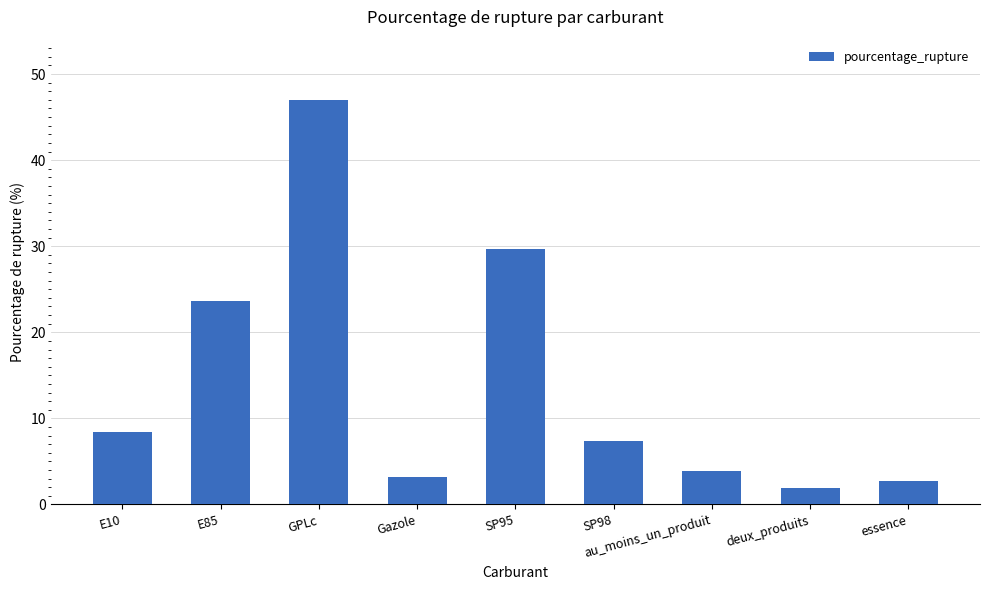

Approximately how many times larger is the value at deux_produits compared to SP95?

0.1